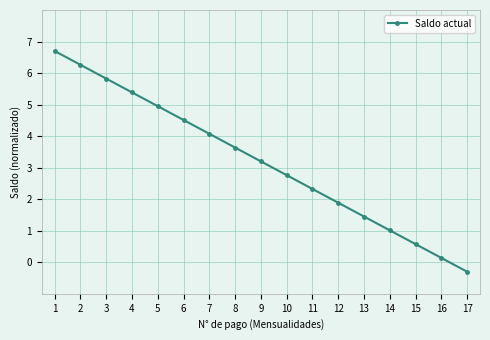

The chart shows a value of 5.4 at 4. True or false?

True